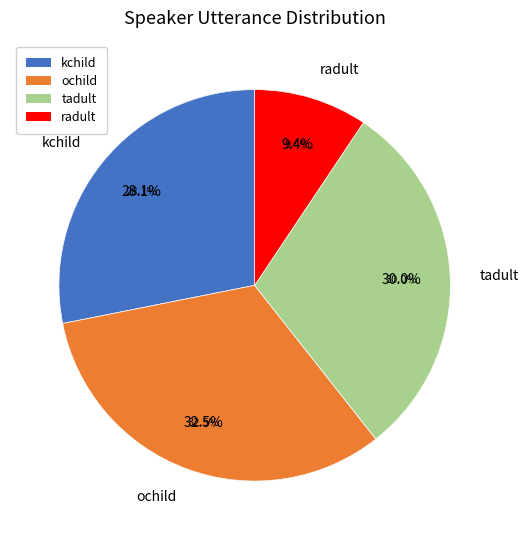

How many slices are in this pie chart?

4